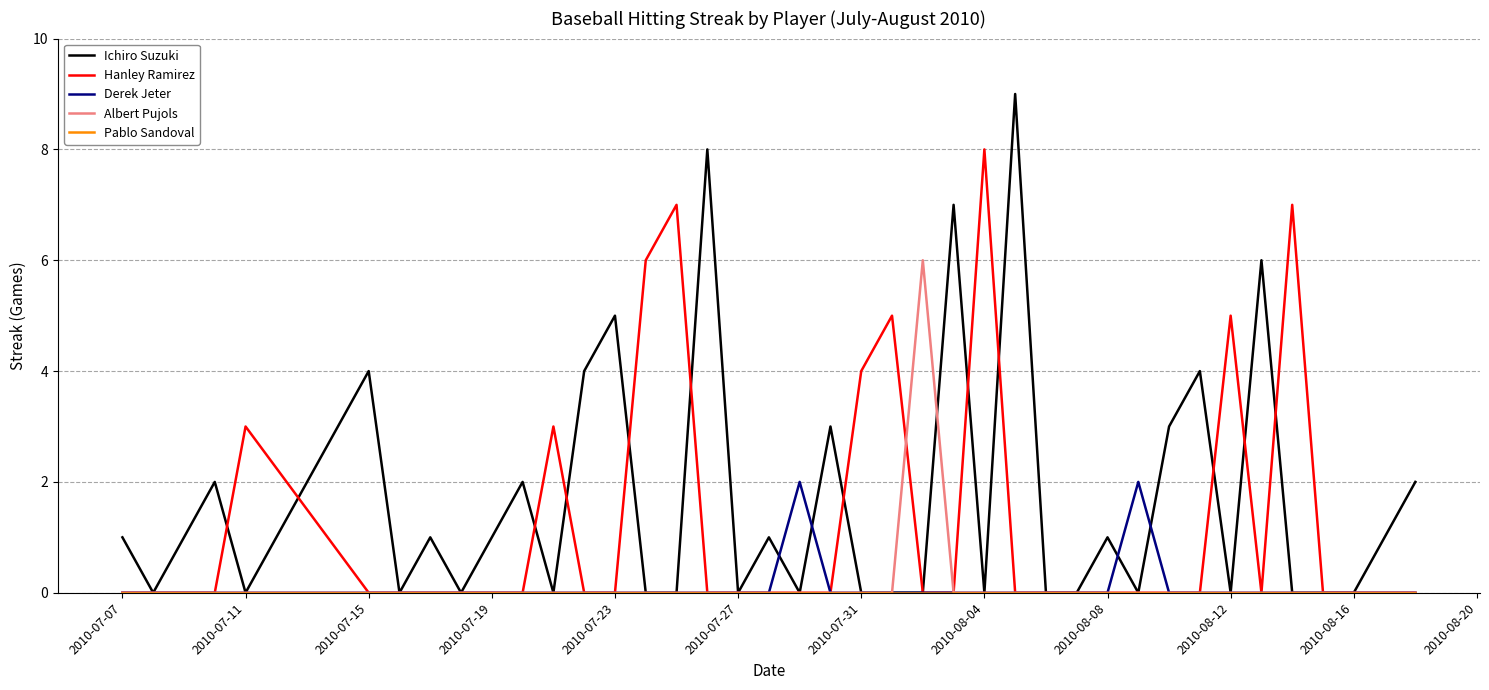

What is the maximum value for Hanley Ramirez?

8